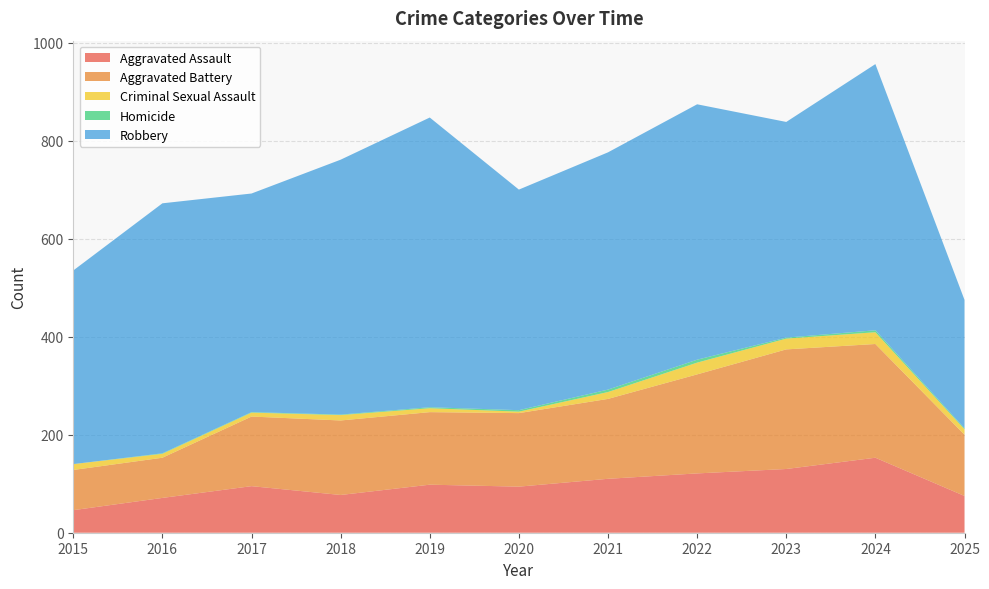

Reading left to right, transcribe all the data shown in this chart.

Aggravated Assault: 2015=46	2016=71	2017=95	2018=77	2019=98	2020=94	2021=110	2022=121	2023=130	2024=153	2025=75
Aggravated Battery: 2015=82	2016=82	2017=142	2018=152	2019=148	2020=150	2021=163	2022=202	2023=244	2024=232	2025=125
Criminal Sexual Assault: 2015=12	2016=8	2017=8	2018=11	2019=8	2020=3	2021=14	2022=24	2023=22	2024=24	2025=11
Homicide: 2015=0	2016=1	2017=1	2018=1	2019=2	2020=3	2021=5	2022=6	2023=2	2024=4	2025=2
Robbery: 2015=395	2016=510	2017=446	2018=520	2019=591	2020=450	2021=484	2022=521	2023=440	2024=543	2025=262